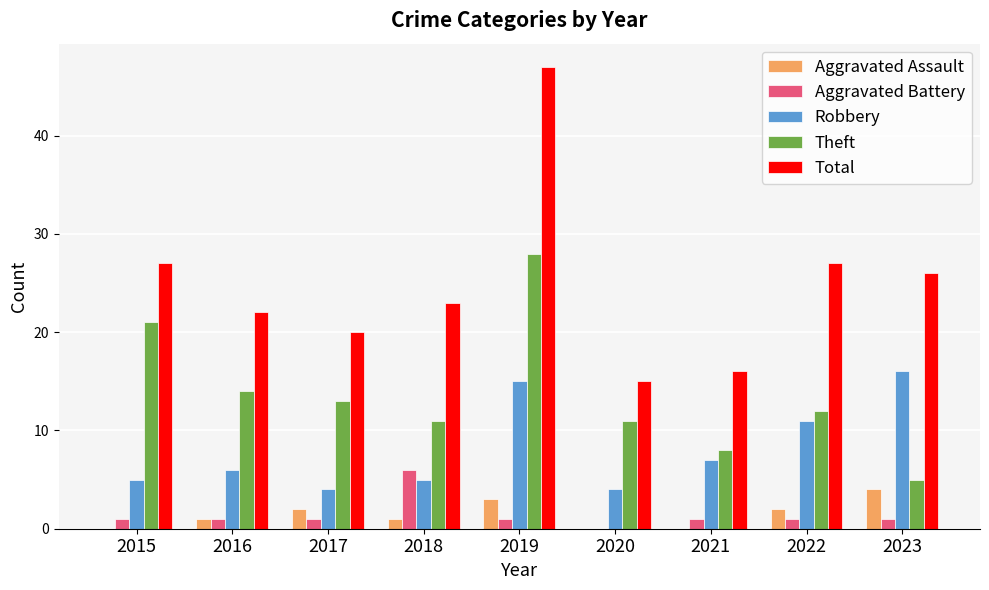

How many data points does each series have?

9